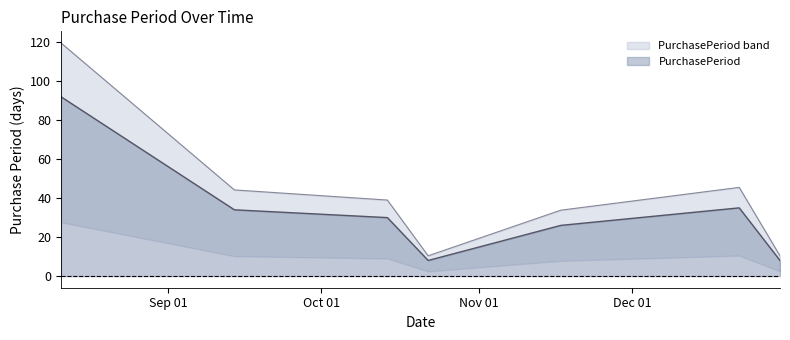

What is the value of the 1st point from the left?

92